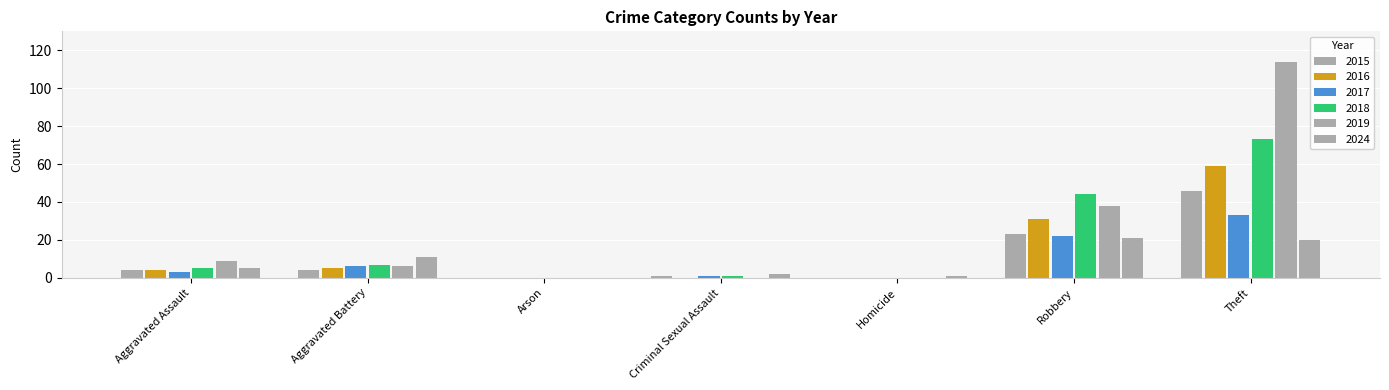

Which label corresponds to the largest value in the chart?

Theft